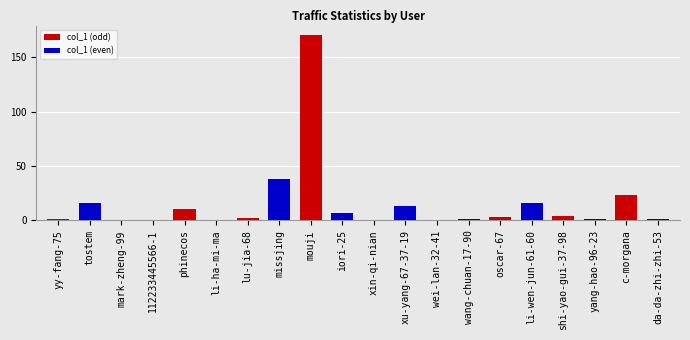

What are all the series names shown in the legend?

col_1 (odd), col_1 (even)